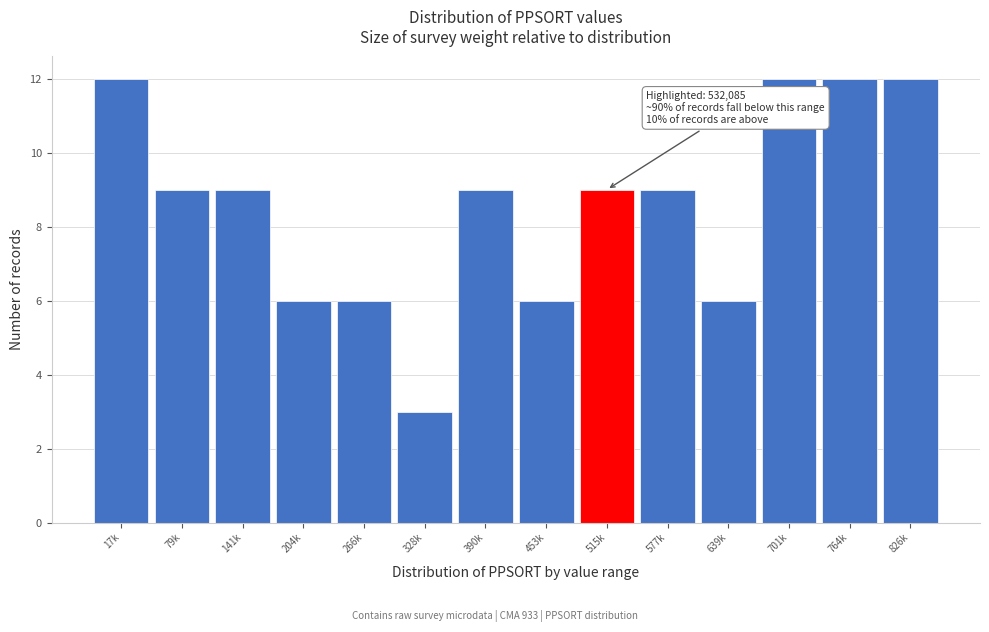

Reading right to left, list all the values displayed in this chart.

12	12	12	6	9	9	6	9	3	6	6	9	9	12